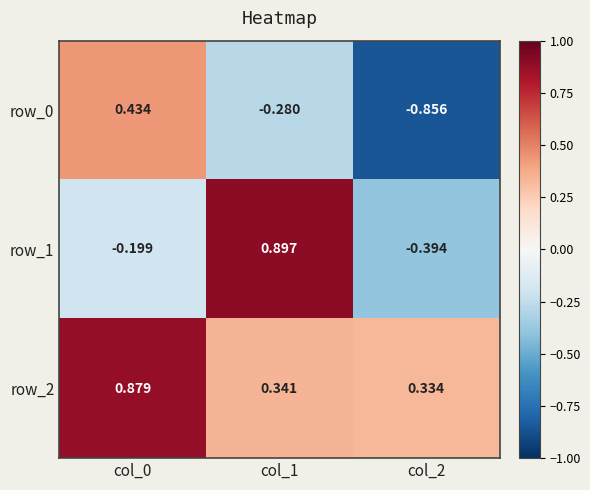

Which has a higher value, col_2 or col_1?

col_1